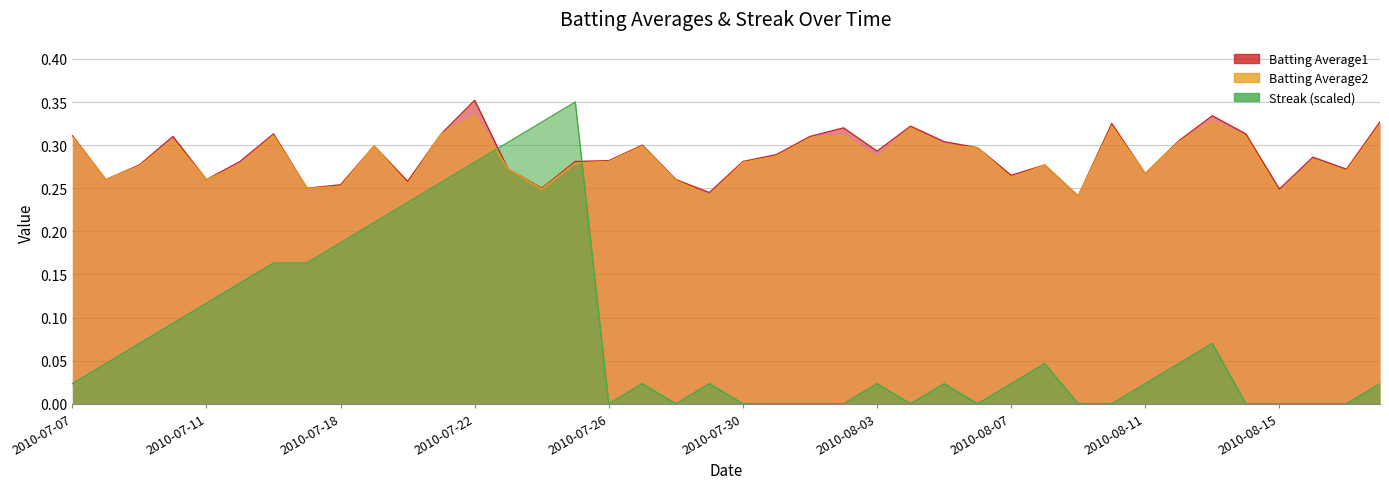

Where is the first local minimum for Streak?

2010-07-26